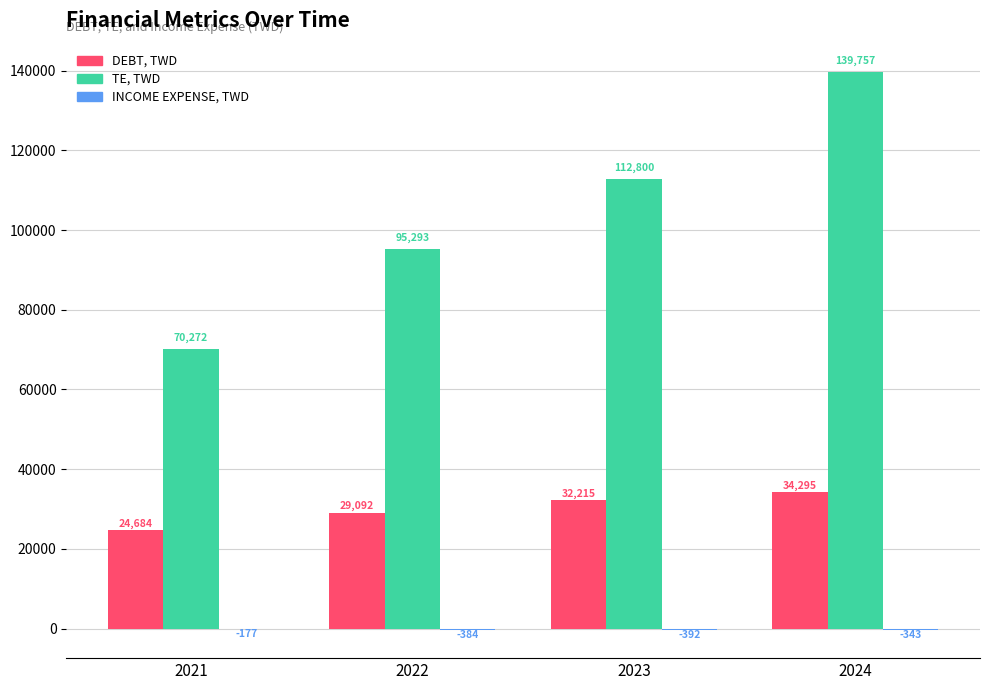

The TE, TWD series shows 95293.5 at 2022. True or false?

True